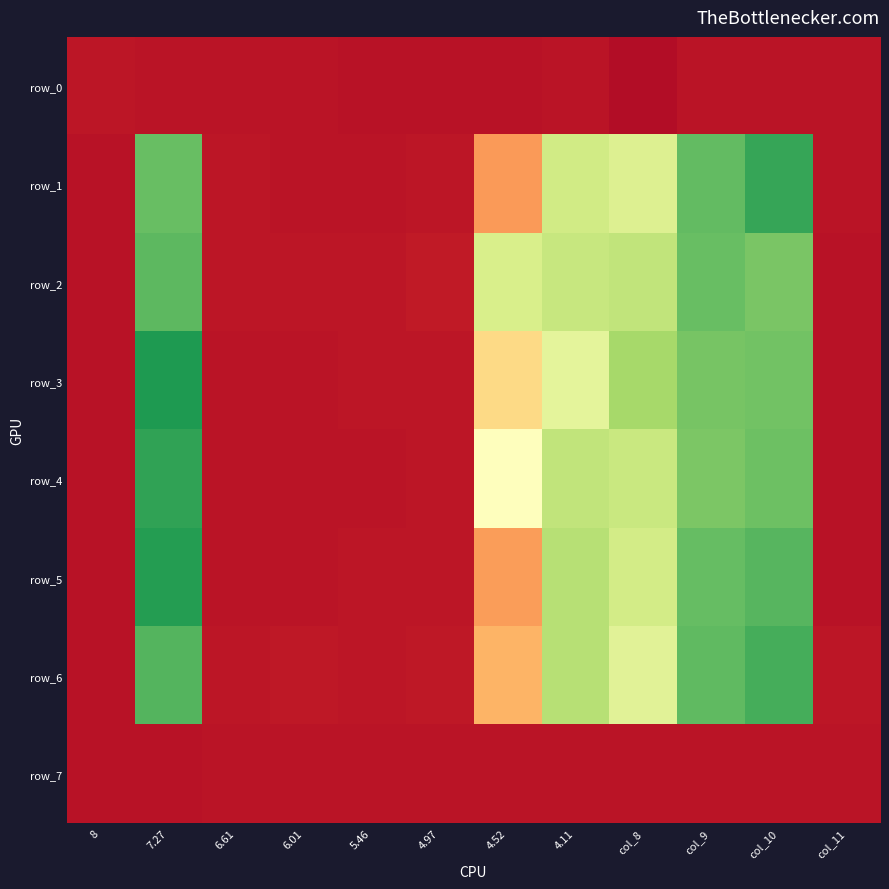

Reading left to right, list all the values displayed in this chart.

row_0: 0.0	0.0	0.0	0.0	0.0	0.0	0.0	0.0	0.0	0.0	0.0	0.0
row_1: 0.0	0.8	0.0	0.0	0.0	0.0	0.3	0.6	0.6	0.8	0.9	0.0
row_2: 0.0	0.8	0.0	0.0	0.0	0.1	0.6	0.6	0.6	0.8	0.8	0.0
row_3: 0.0	0.9	0.0	0.0	0.0	0.0	0.4	0.6	0.7	0.8	0.8	0.0
row_4: 0.0	0.9	0.0	0.0	0.0	0.0	0.5	0.6	0.6	0.8	0.8	0.0
row_5: 0.0	0.9	0.0	0.0	0.0	0.0	0.3	0.7	0.6	0.8	0.8	0.0
row_6: 0.0	0.8	0.0	0.1	0.0	0.1	0.3	0.7	0.6	0.8	0.8	0.0
row_7: 0.0	0.0	0.0	0.0	0.0	0.0	0.0	0.0	0.0	0.0	0.0	0.0